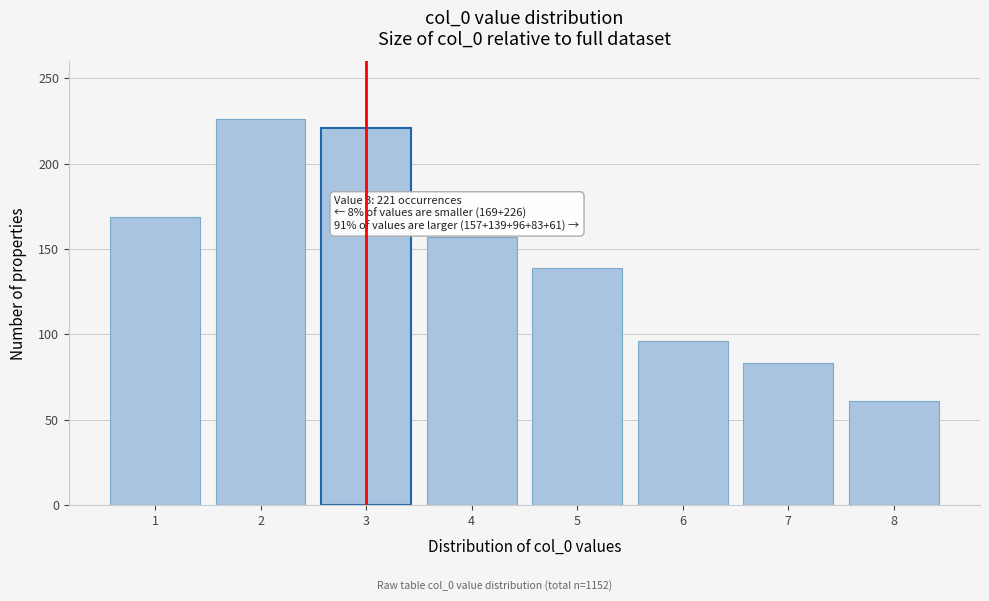

Reading right to left, extract all data points from this chart.

8=61	7=83	6=96	5=139	4=157	3=221	2=226	1=169